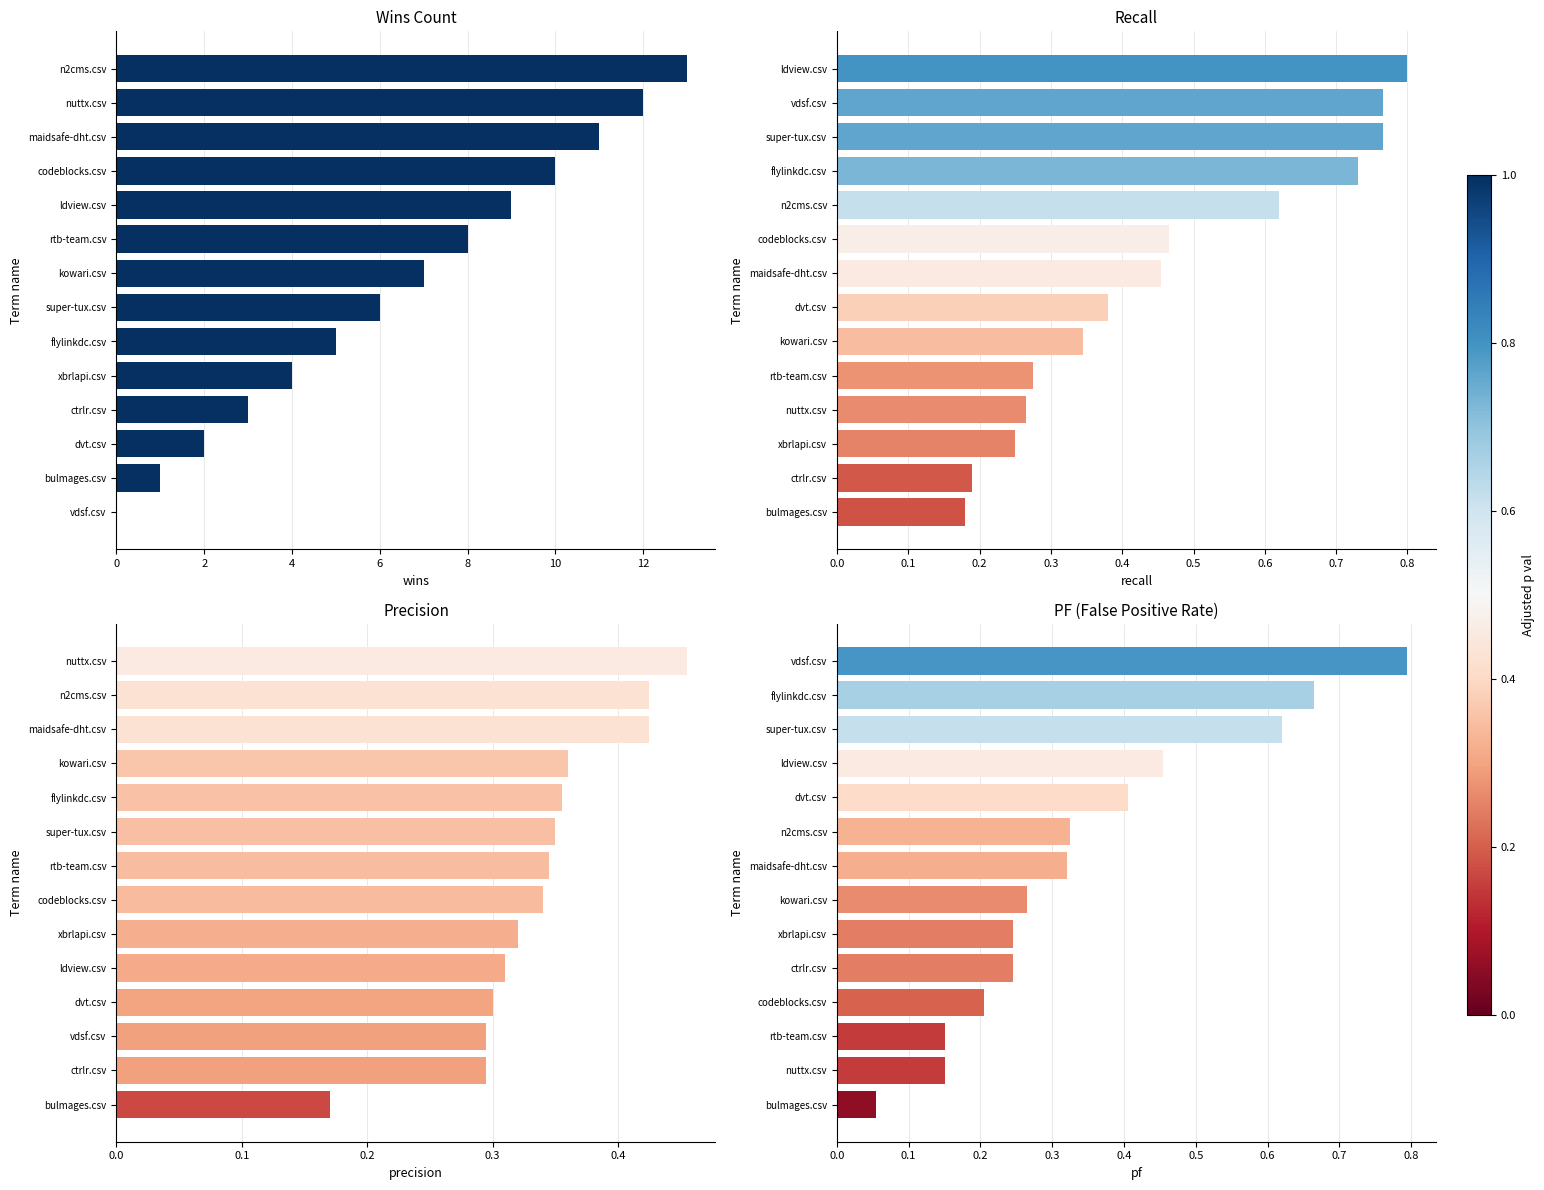

What is the sum of the wins values at n2cms.csv and nuttx.csv?

25.0